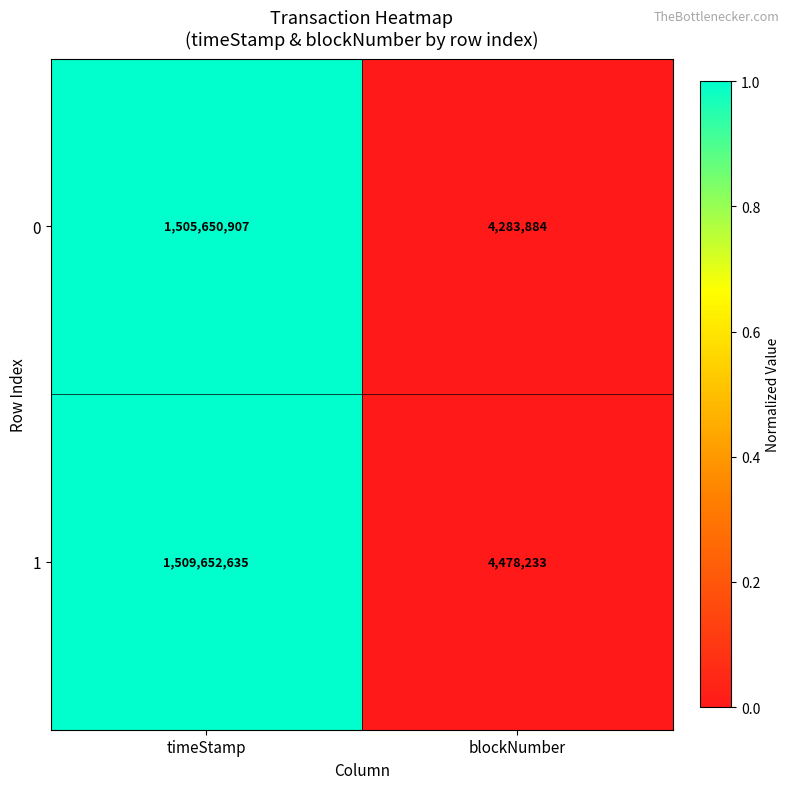

Read the 0 value at timeStamp.

1505650907